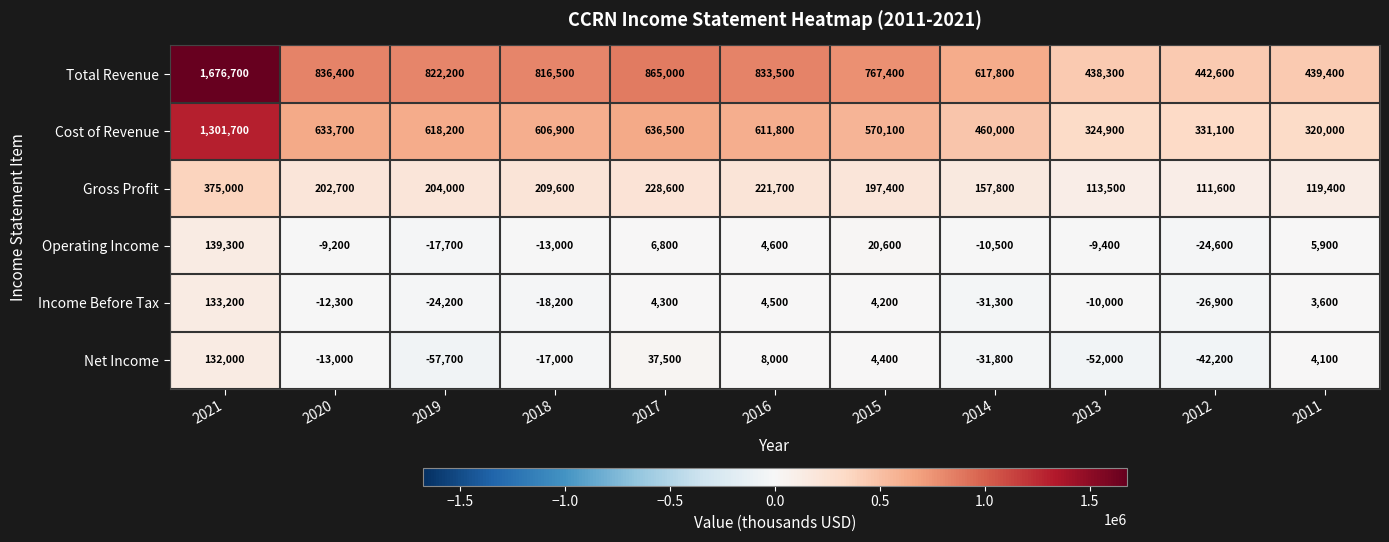

What is the minimum value for Operating Income?

-24600